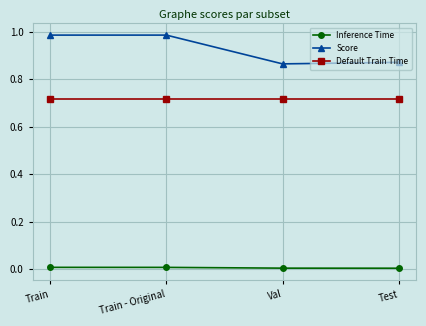

What is the label of the 4th point from the left?

Test